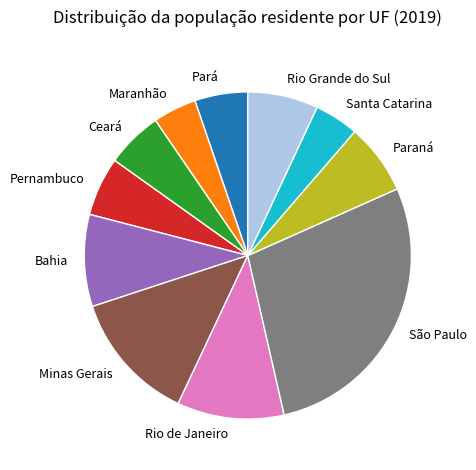

True or false: Ceará accounts for 1% of the total.

False